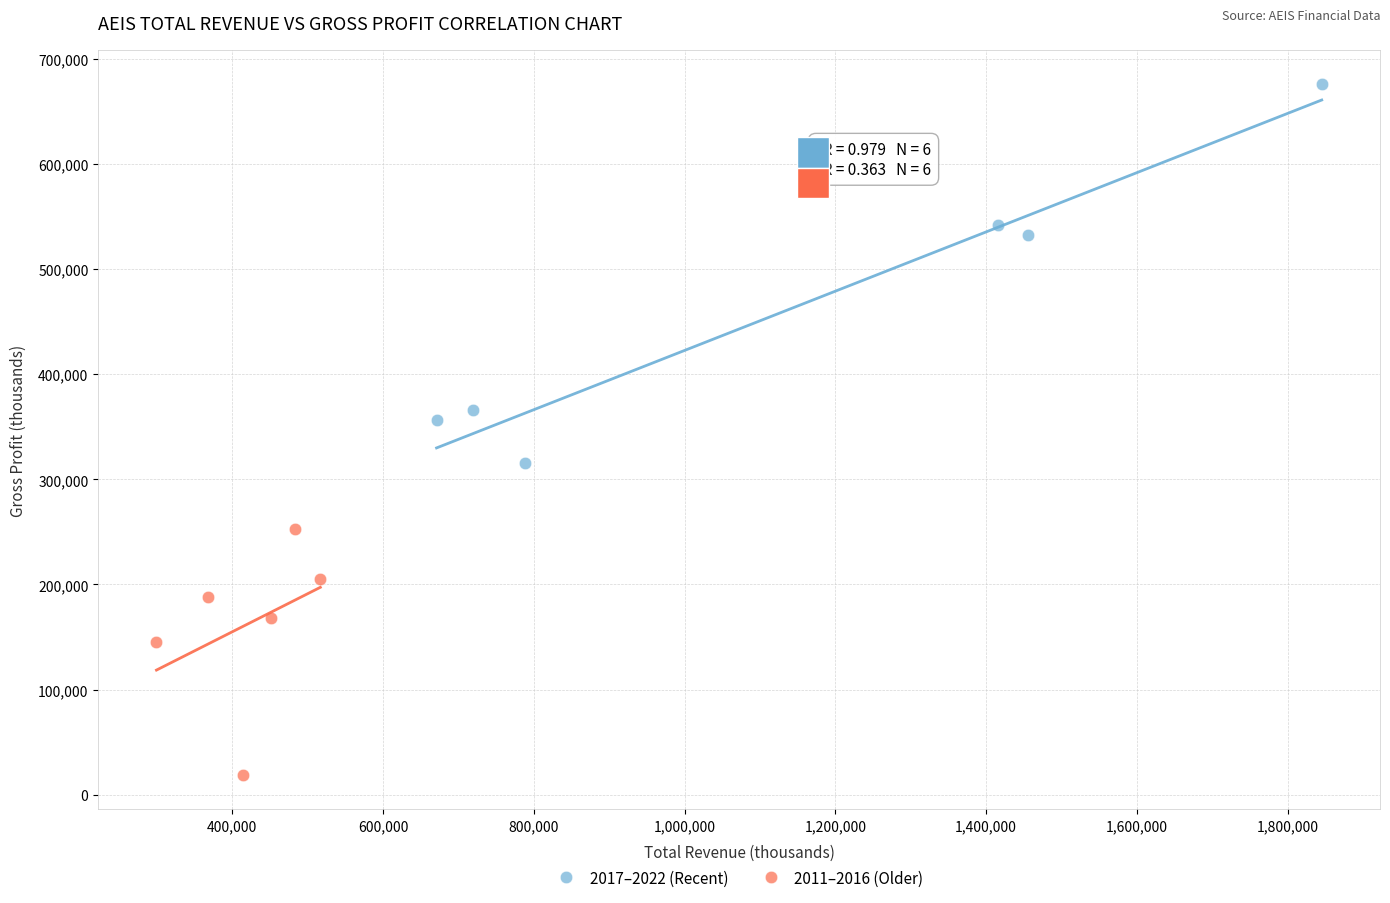

Which series has the largest Y range (max minus min)?

2017–2022 (Recent)